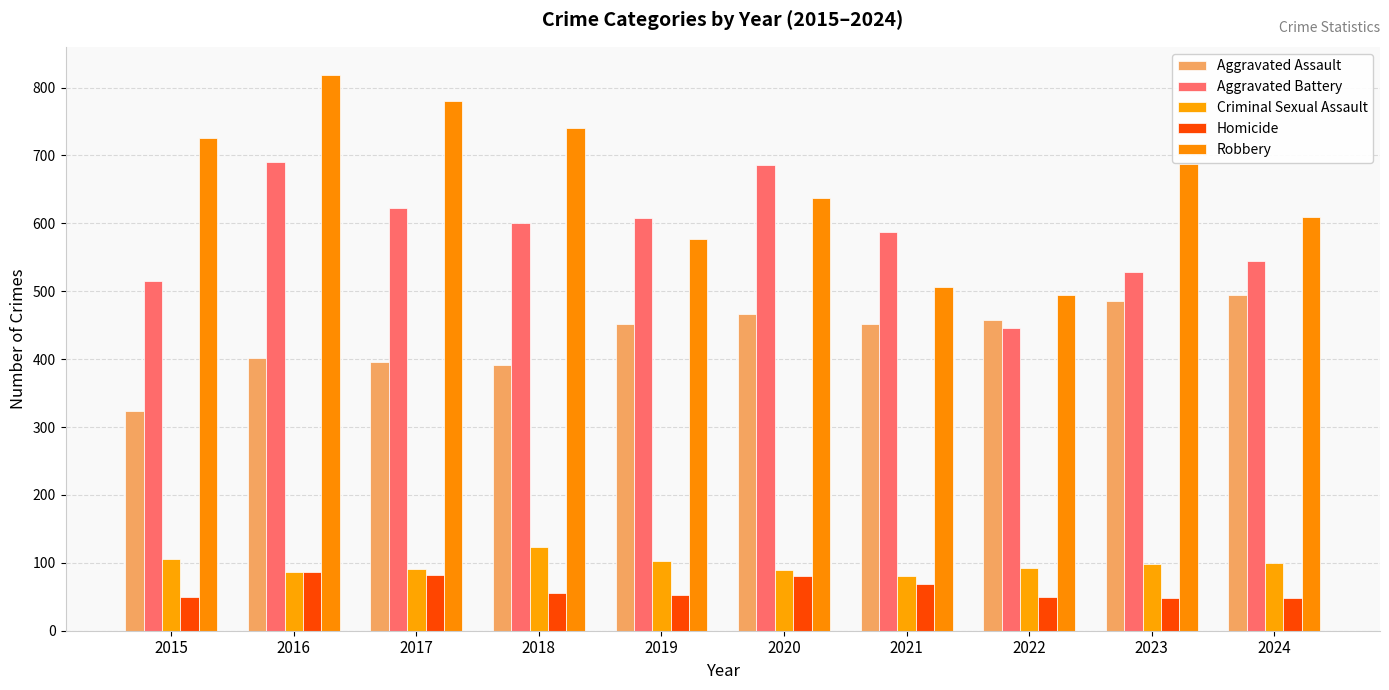

Which category has the highest value in the Criminal Sexual Assault series?

2018